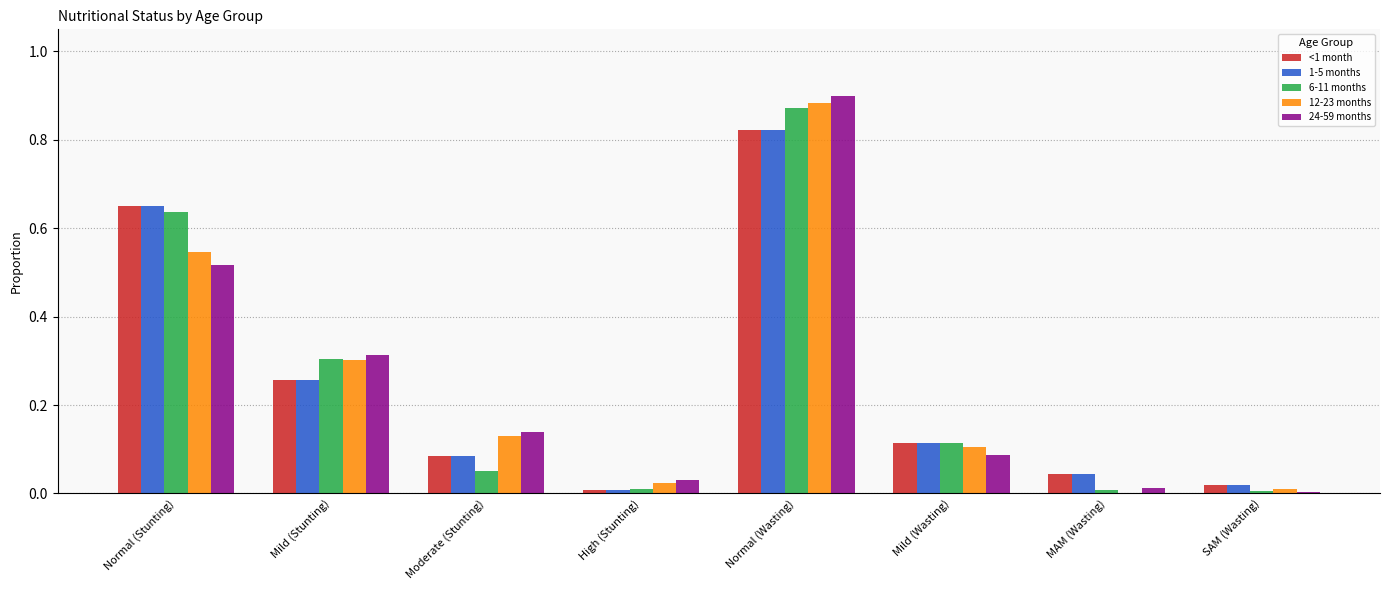

Is it true that 24-59 months equals 0.8 at Normal (Stunting)?

False